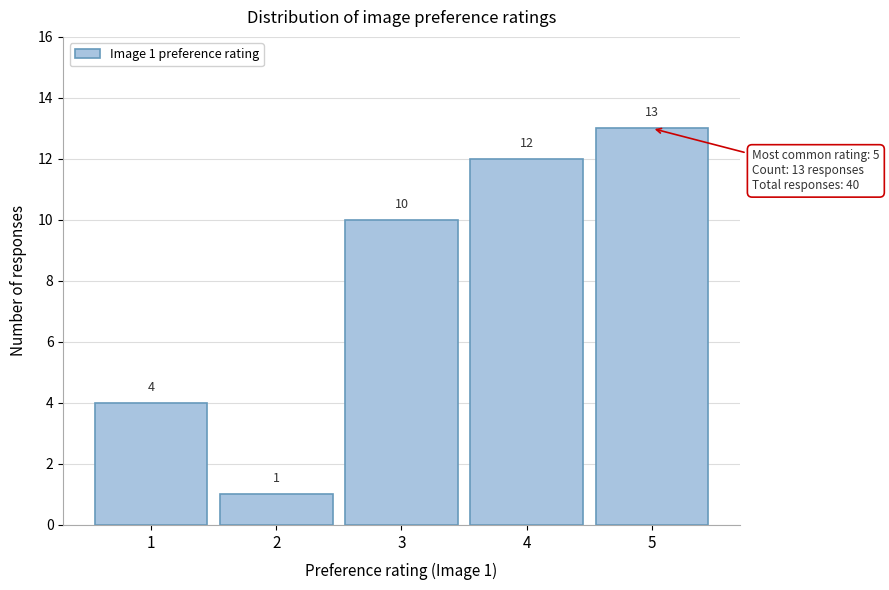

Reading left to right, extract all data points from this chart.

4	1	10	12	13